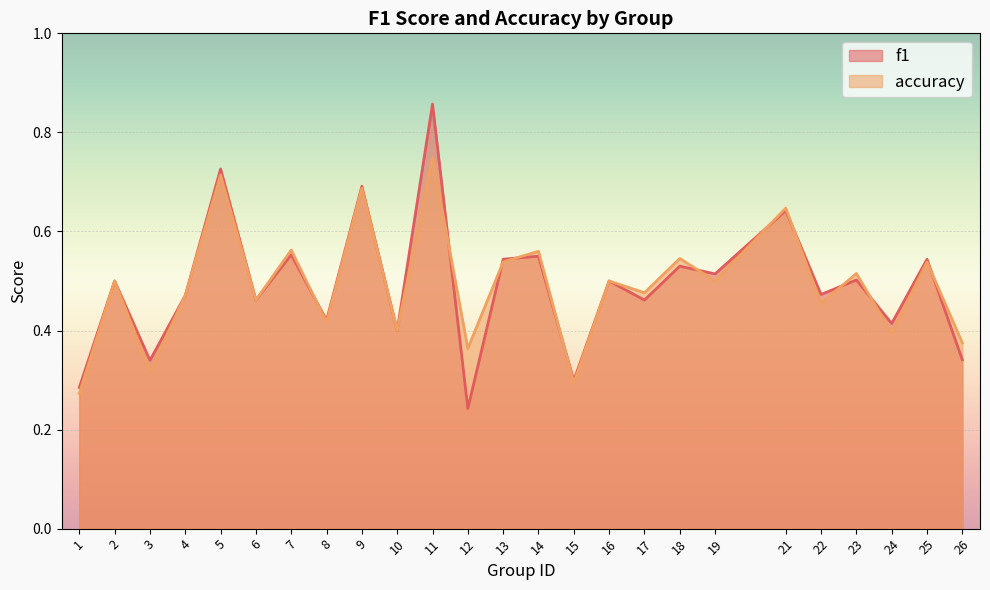

What is the value of the f1 point at the 13th from the left?

0.5